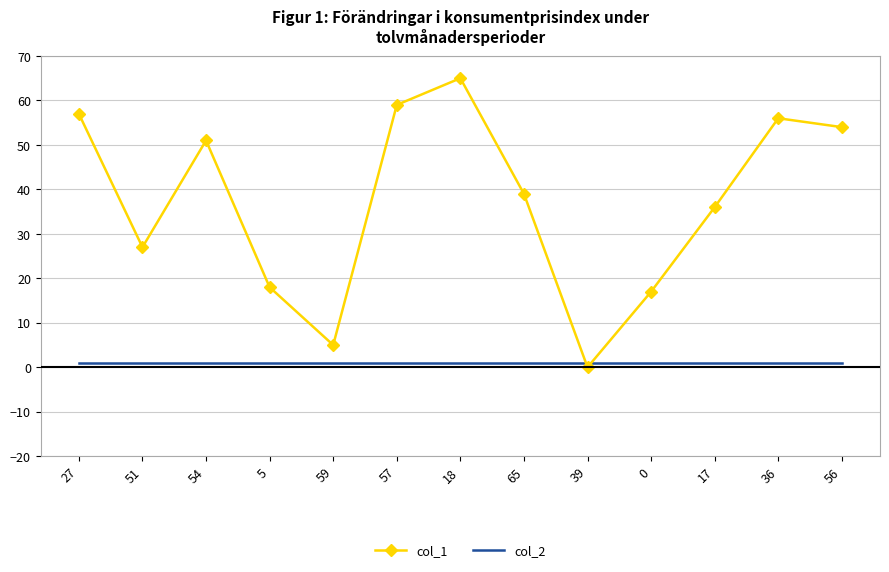

Between which two adjacent categories do col_1 and col_2 first intersect?

65 and 39